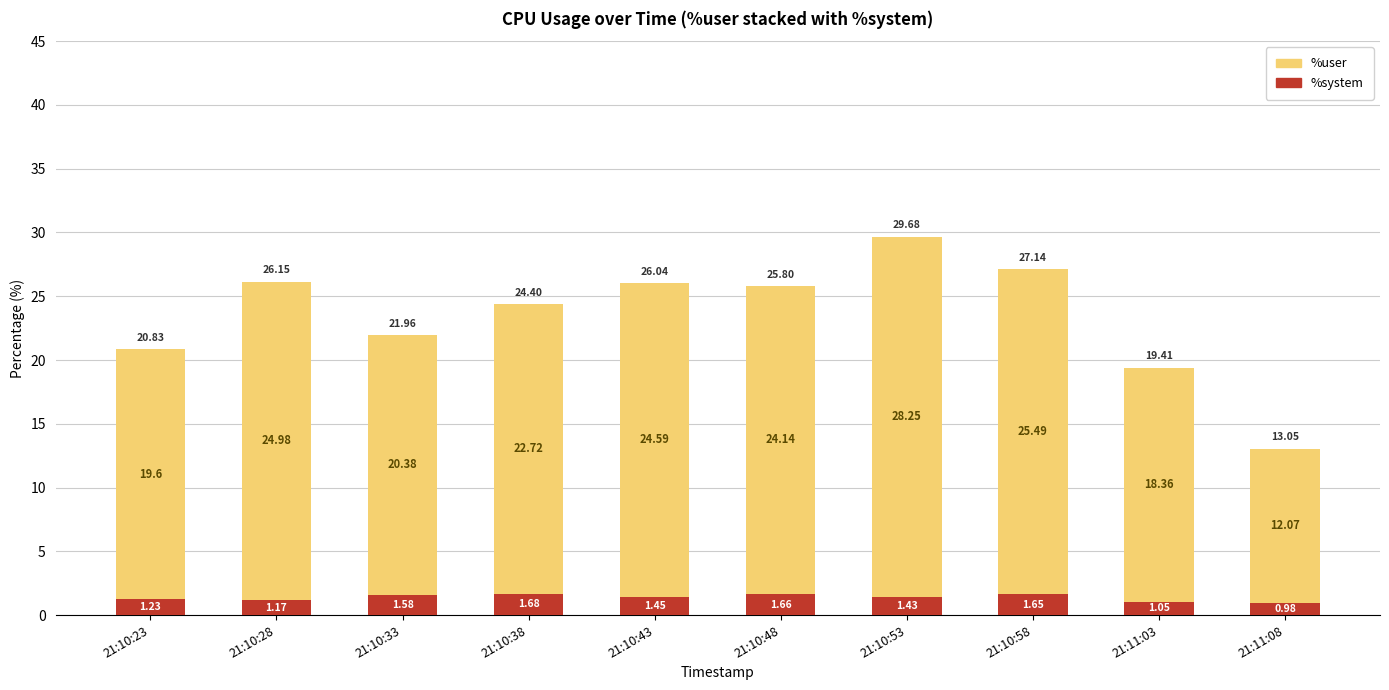

Count the number of categories in the chart.

10